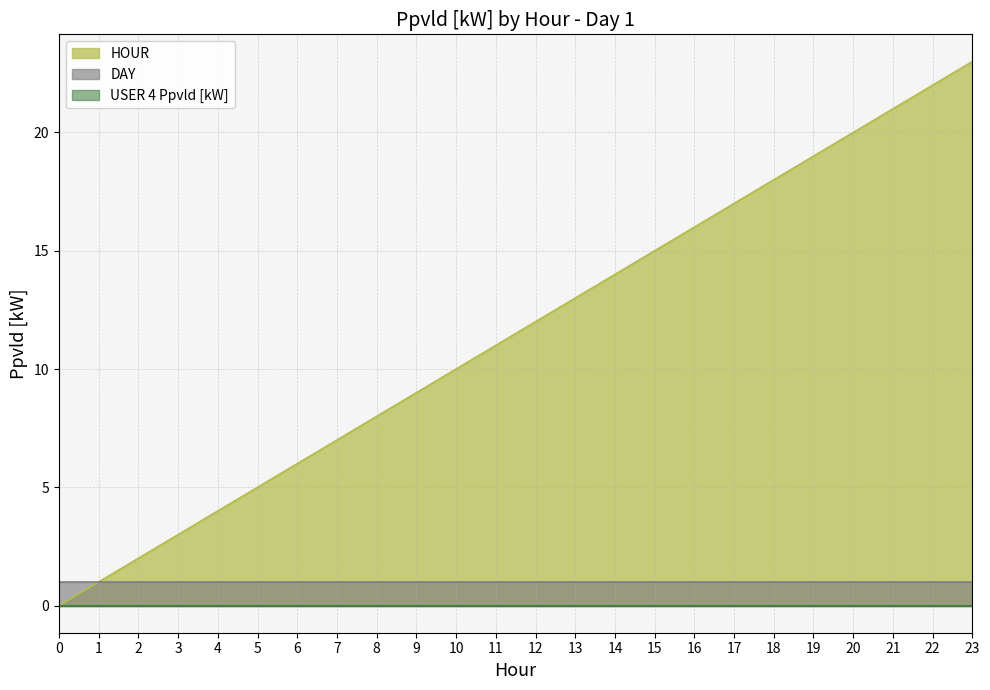

What are all the series names shown in the legend?

USER 4 Ppvld [kW], DAY, HOUR